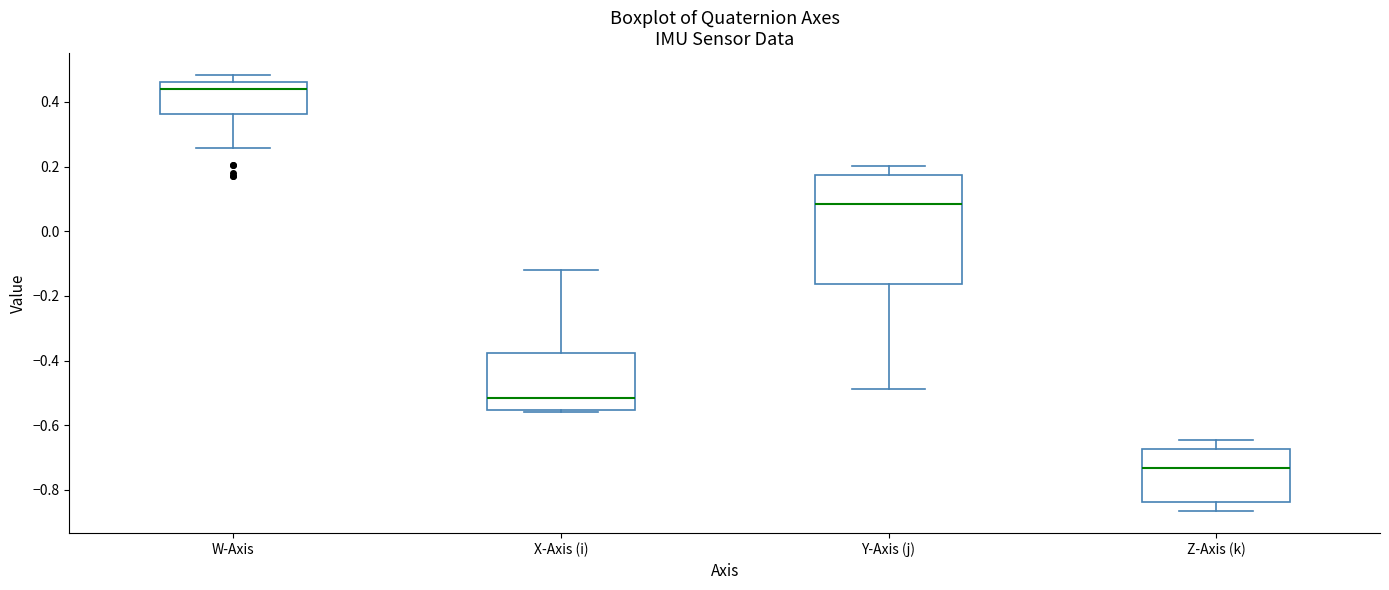

Which box has the highest median line?

W-Axis